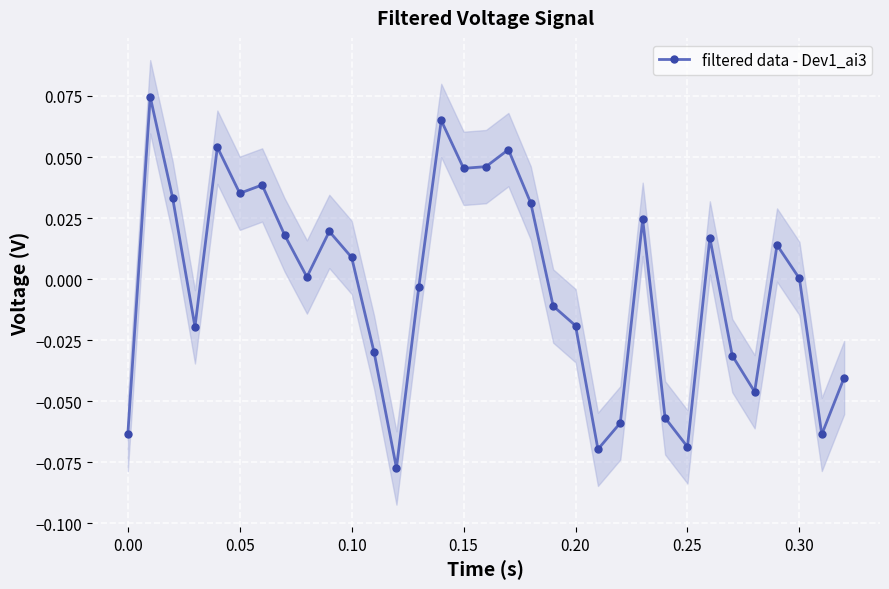

How many lines are shown in the chart?

1